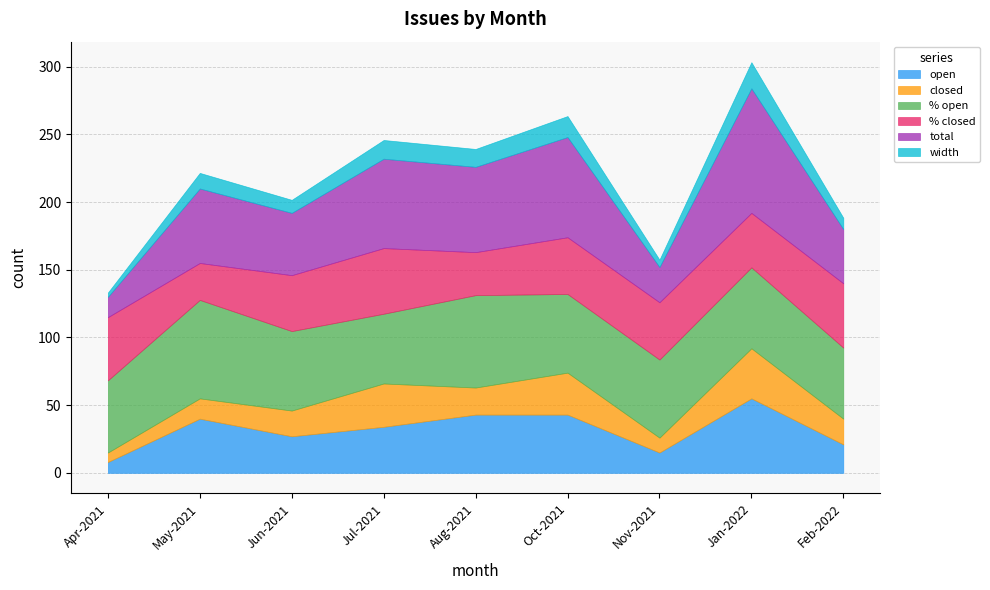

At which category does width reach its first local peak?

May-2021